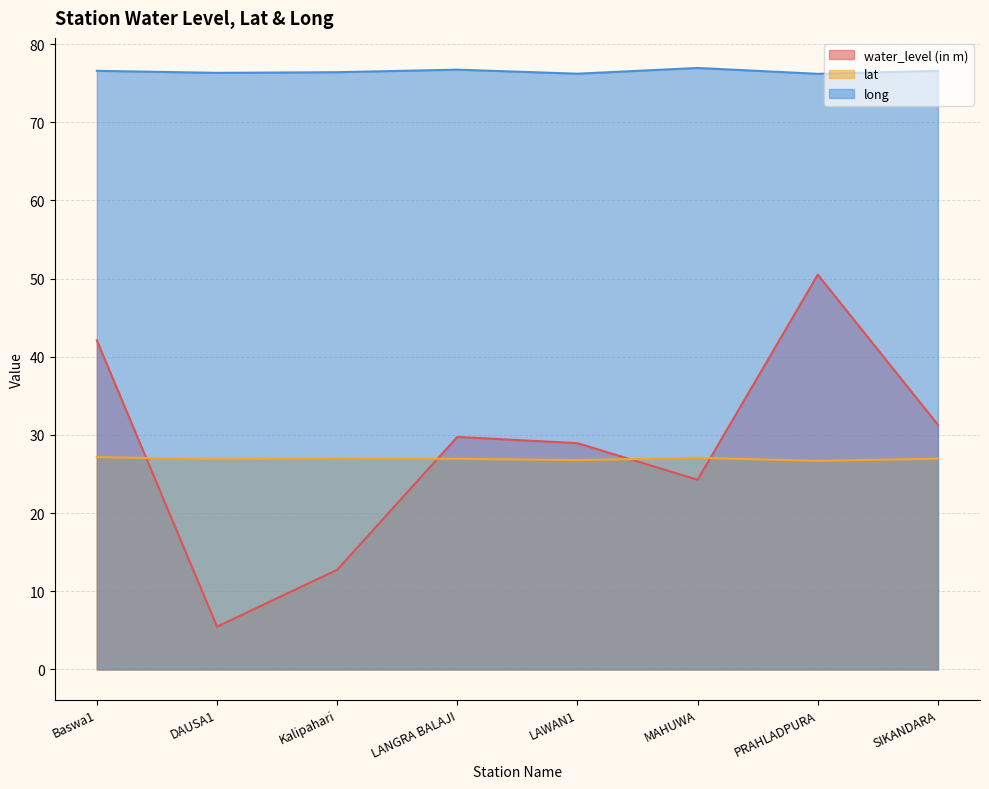

Which has a higher value, LANGRA BALAJI or PRAHLADPURA?

PRAHLADPURA